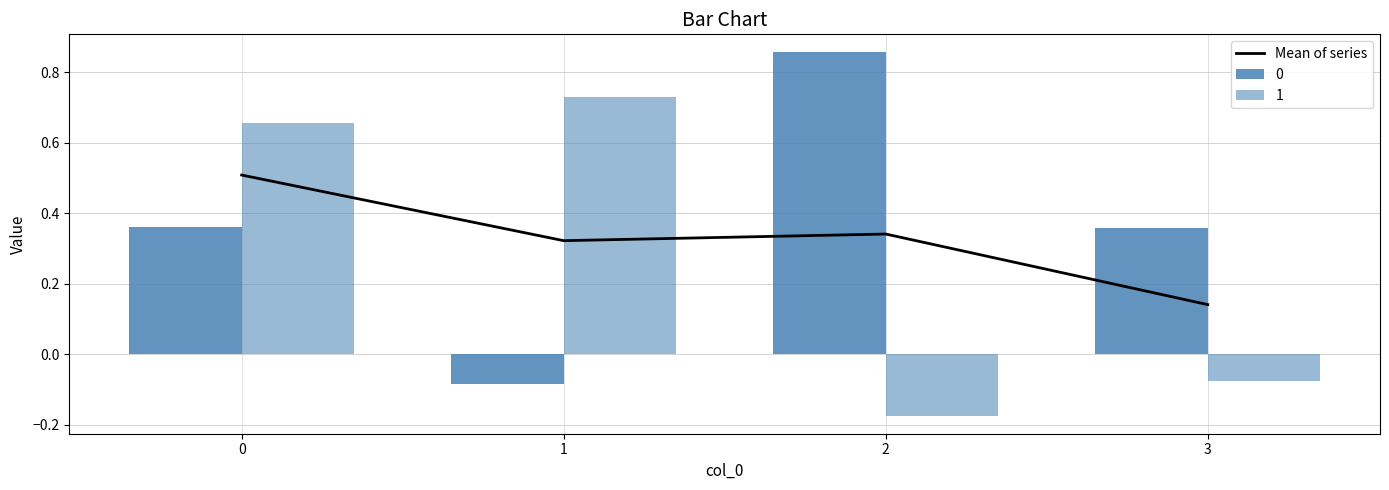

True or false: the data shows 0.5 at 0.

True